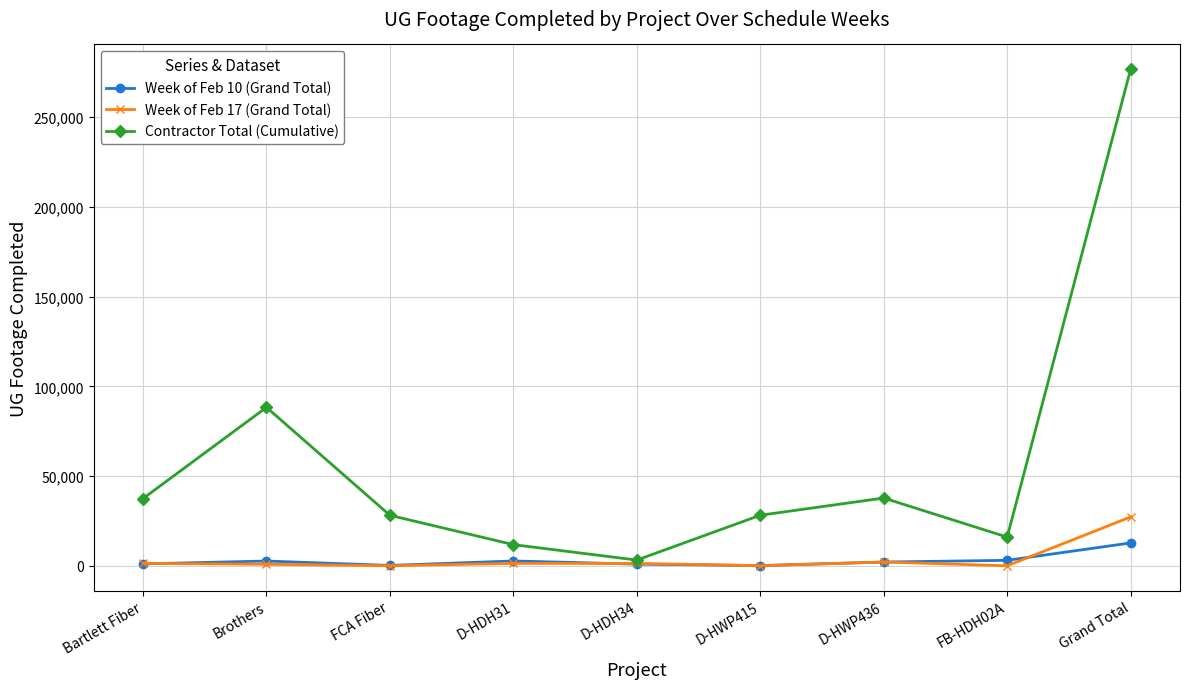

Which series has the widest spread of values?

Contractor Total (Cumulative)